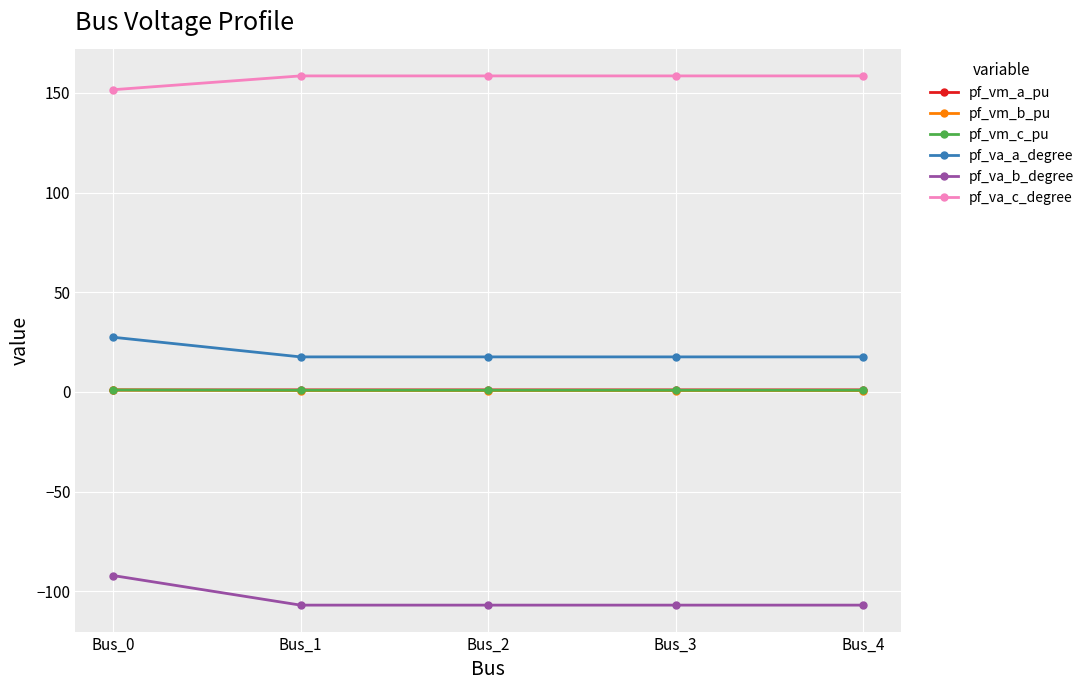

How many distinct data groups are displayed?

6